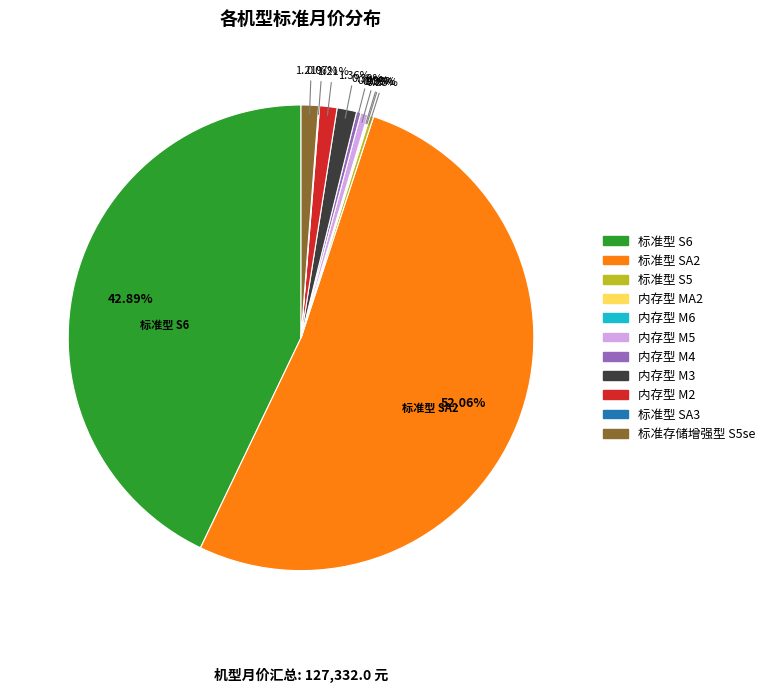

To the nearest percent, what is the difference between the largest and smallest slice percentages?

52%